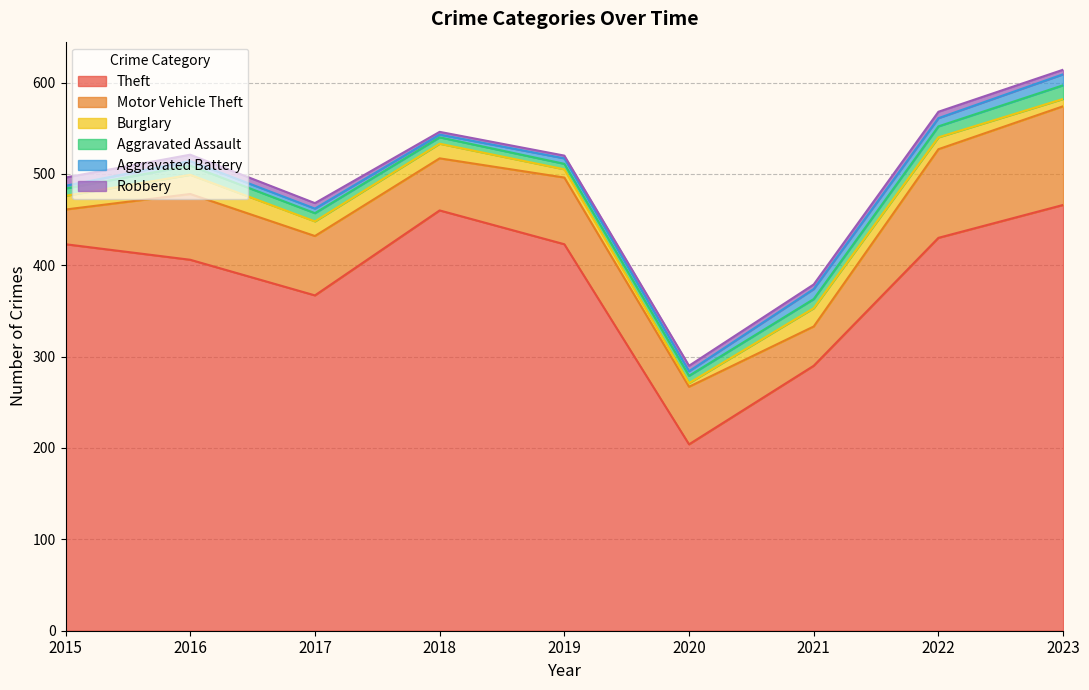

True or false: Burglary has a value of 9 at 2019.

True